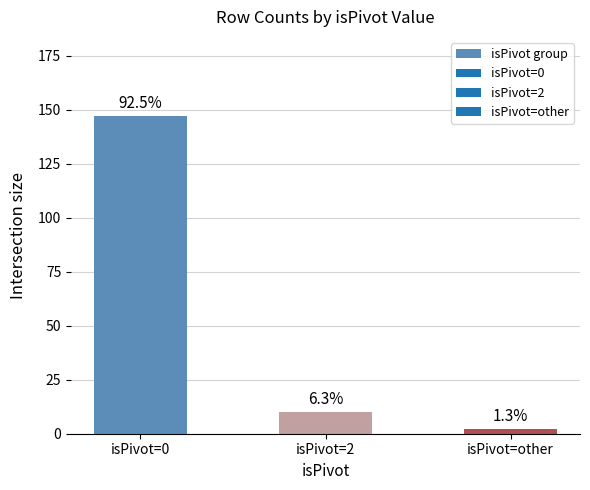

What is the label of the 2nd bar from the right?

isPivot=2